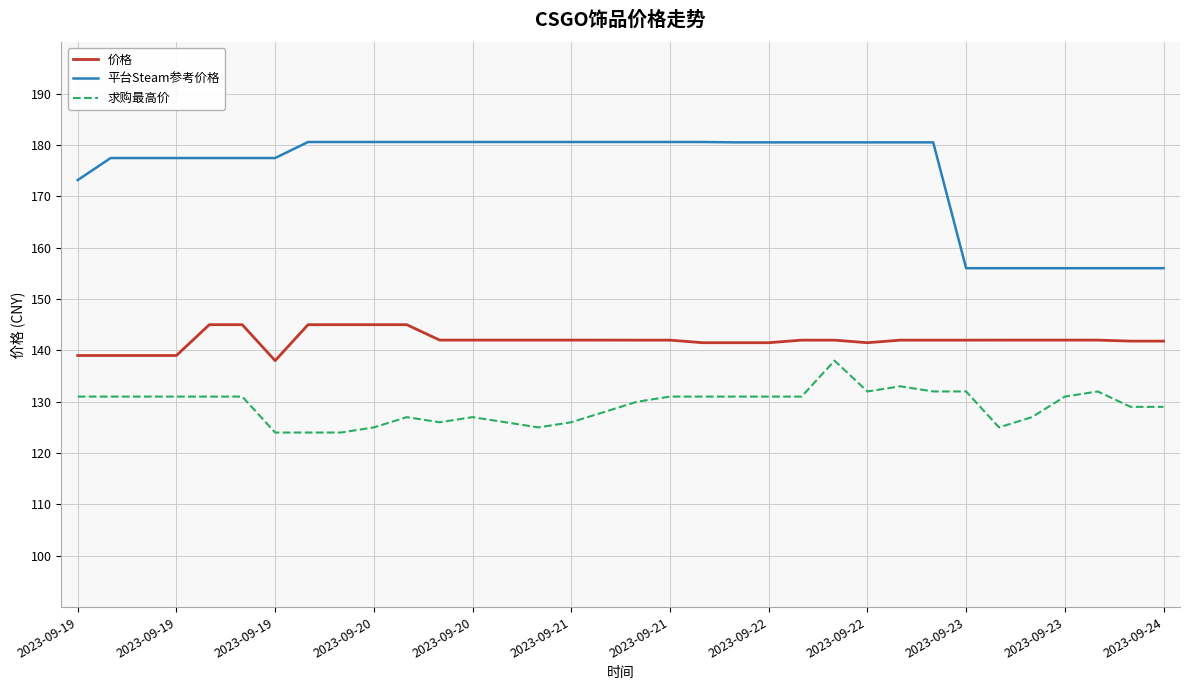

List the series in order of their peak value, highest first.

平台Steam参考价格, 价格, 求购最高价